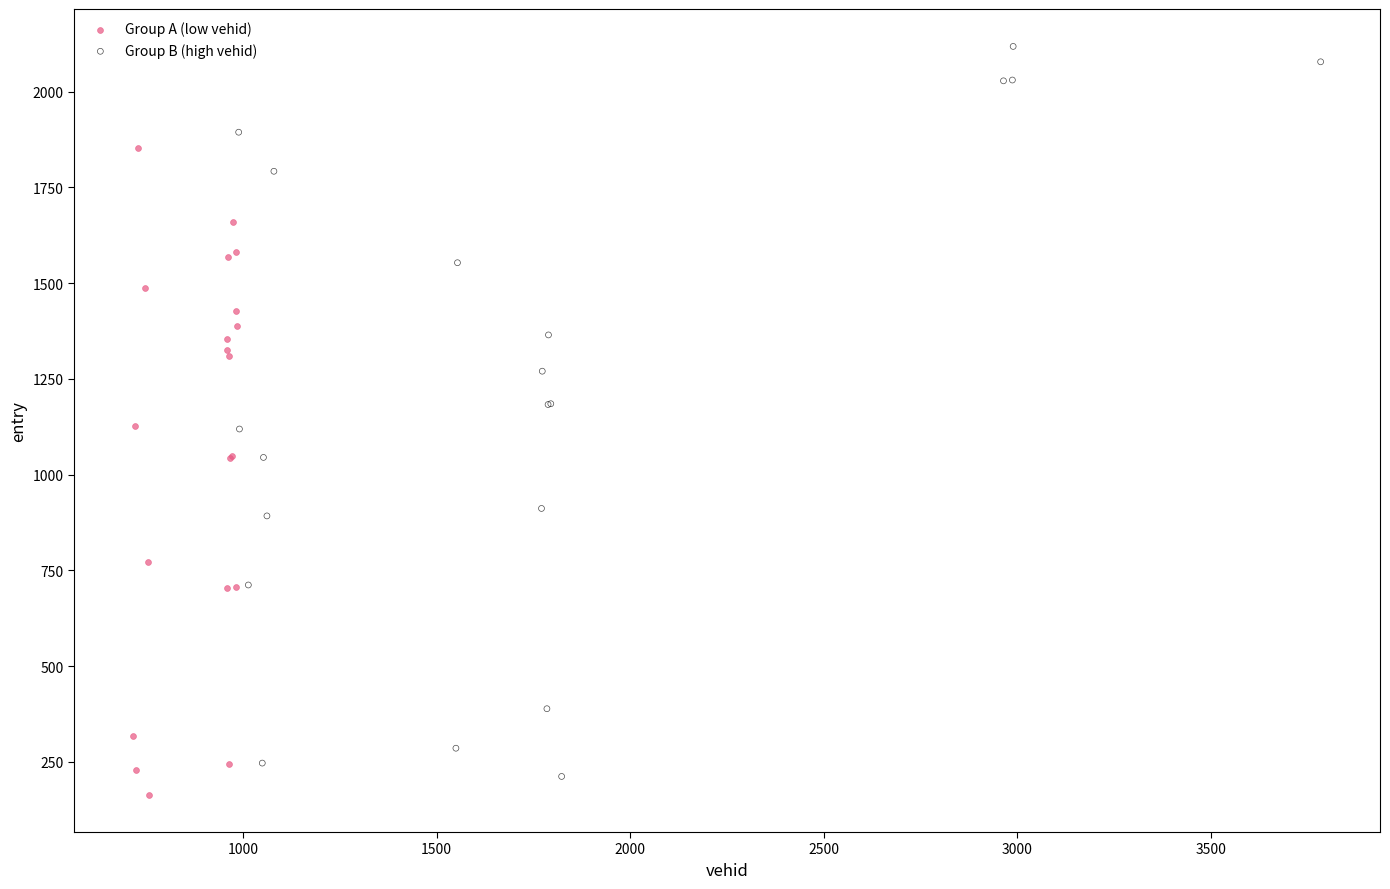

What are all the series names shown in the legend?

Group A (low vehid), Group B (high vehid)